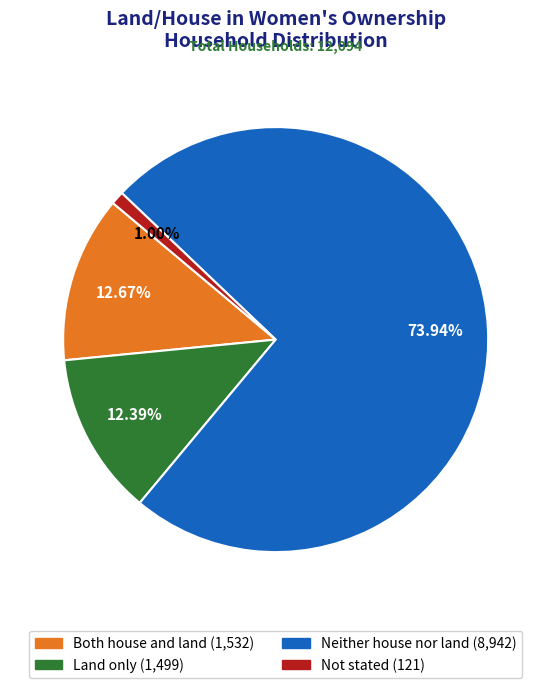

What portion of the pie excludes Not stated?

99.0%